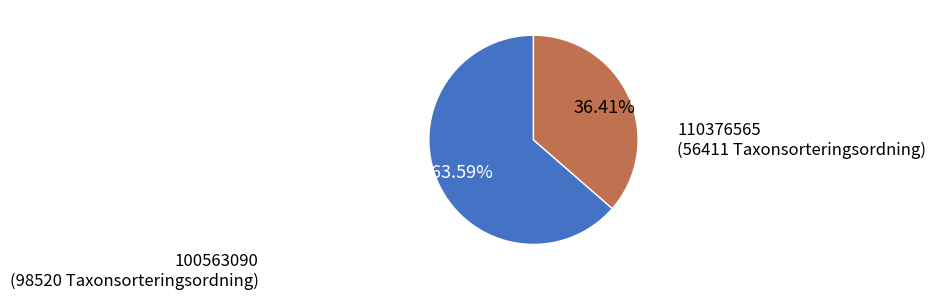

Does any single category account for the majority?

Yes